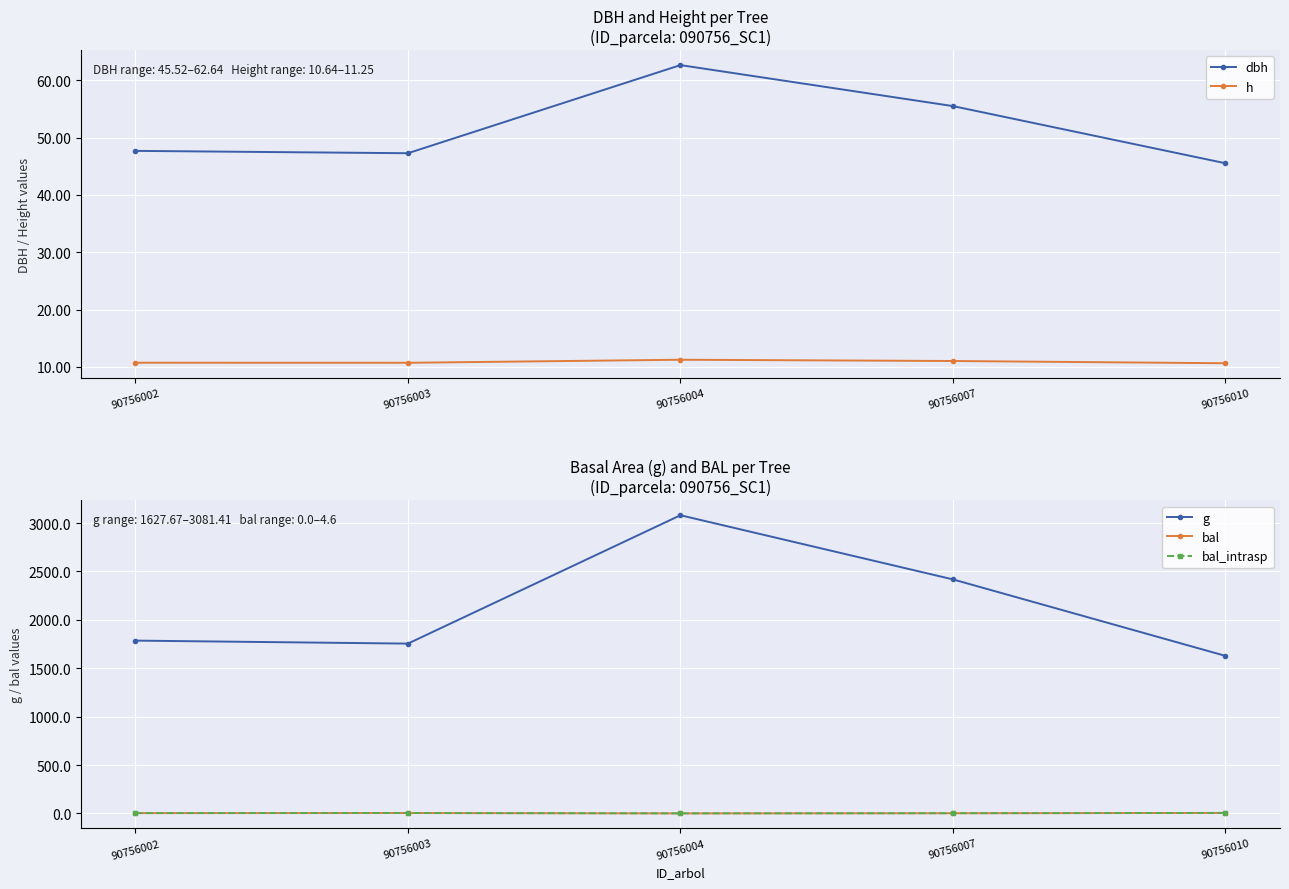

Which label corresponds to the largest value in the chart?

90756004